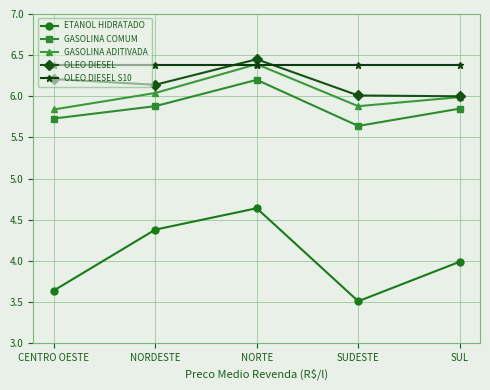

True or false: GASOLINA COMUM and OLEO DIESEL S10 cross at least once.

False